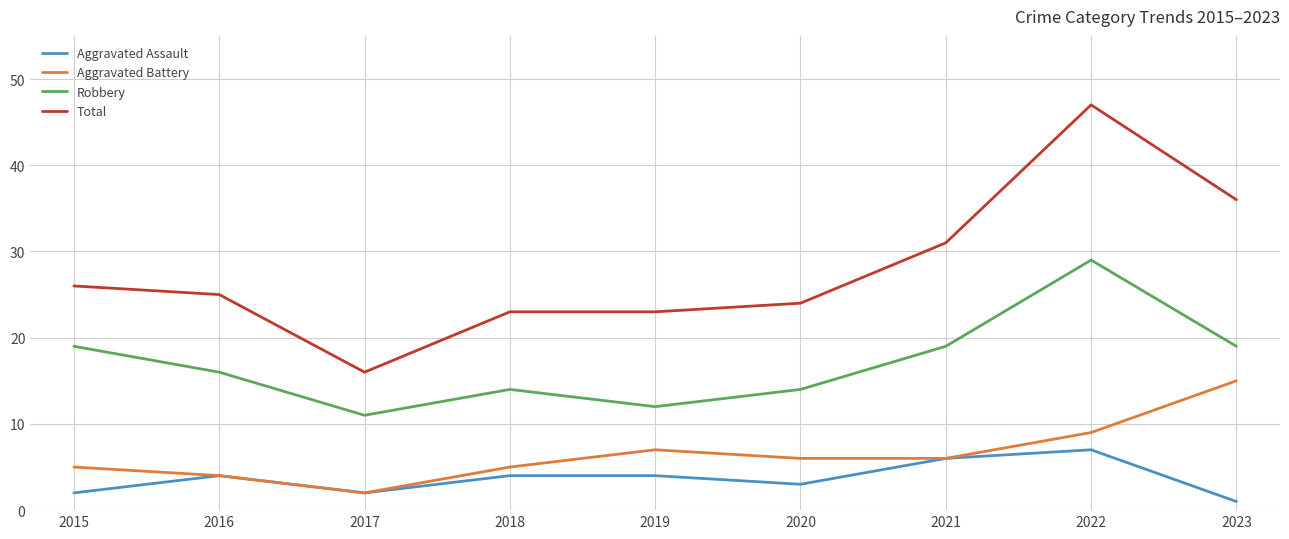

At which category is the sum across all series the highest?

2022